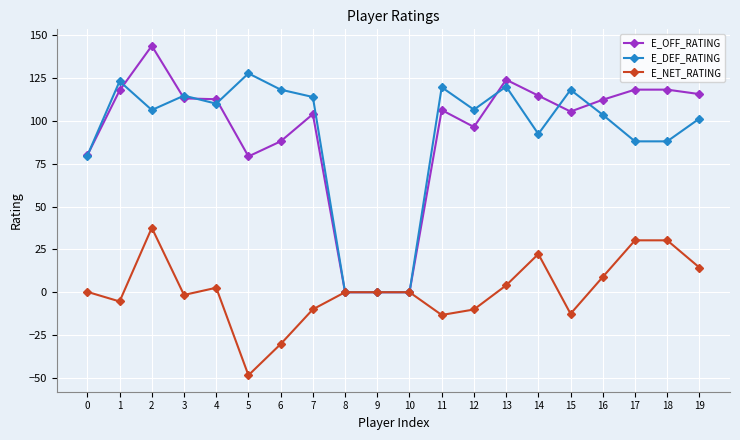

True or false: E_DEF_RATING has more than 2 interior local peaks.

True